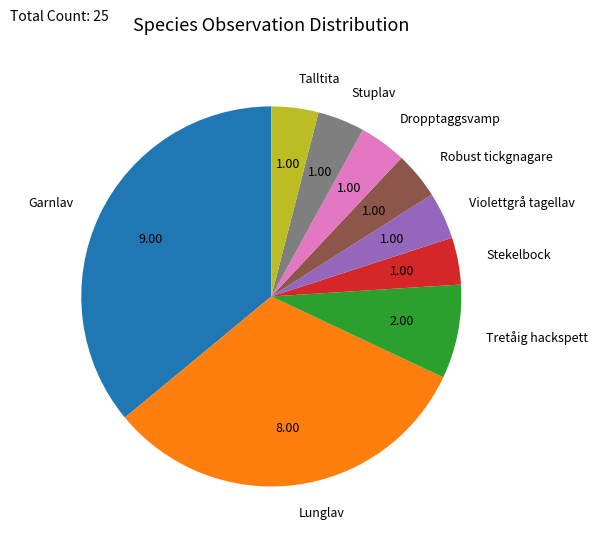

Is the sum of Garnlav and Talltita greater than half?

No